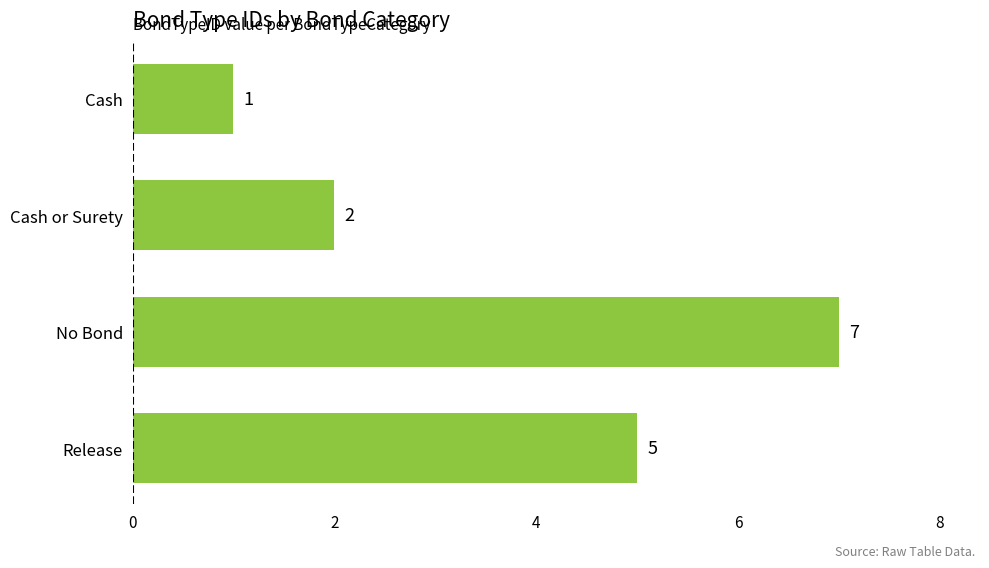

Read the value at No Bond.

7